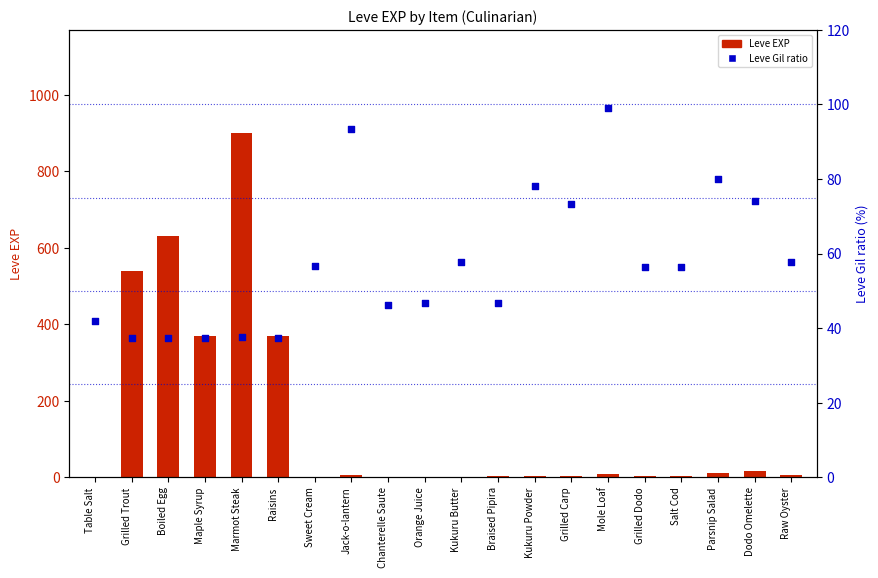

Which series has the widest spread of Y values?

Leve EXP